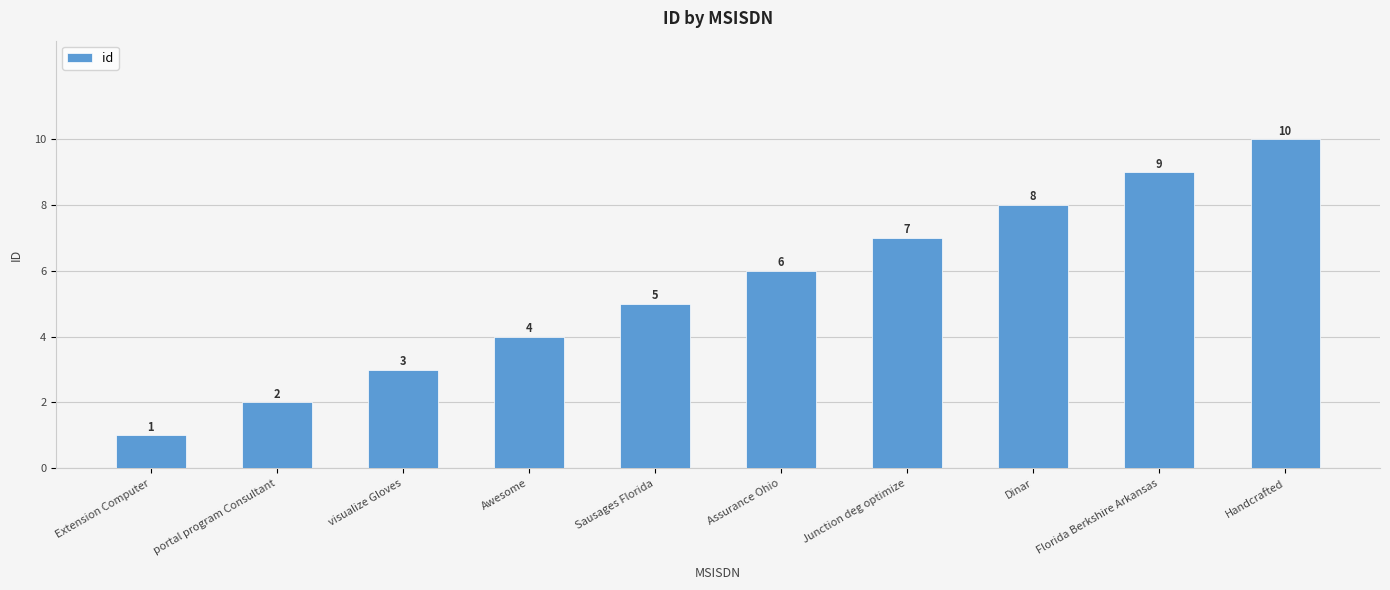

Where is the data nearest to the value 5?

Sausages Florida